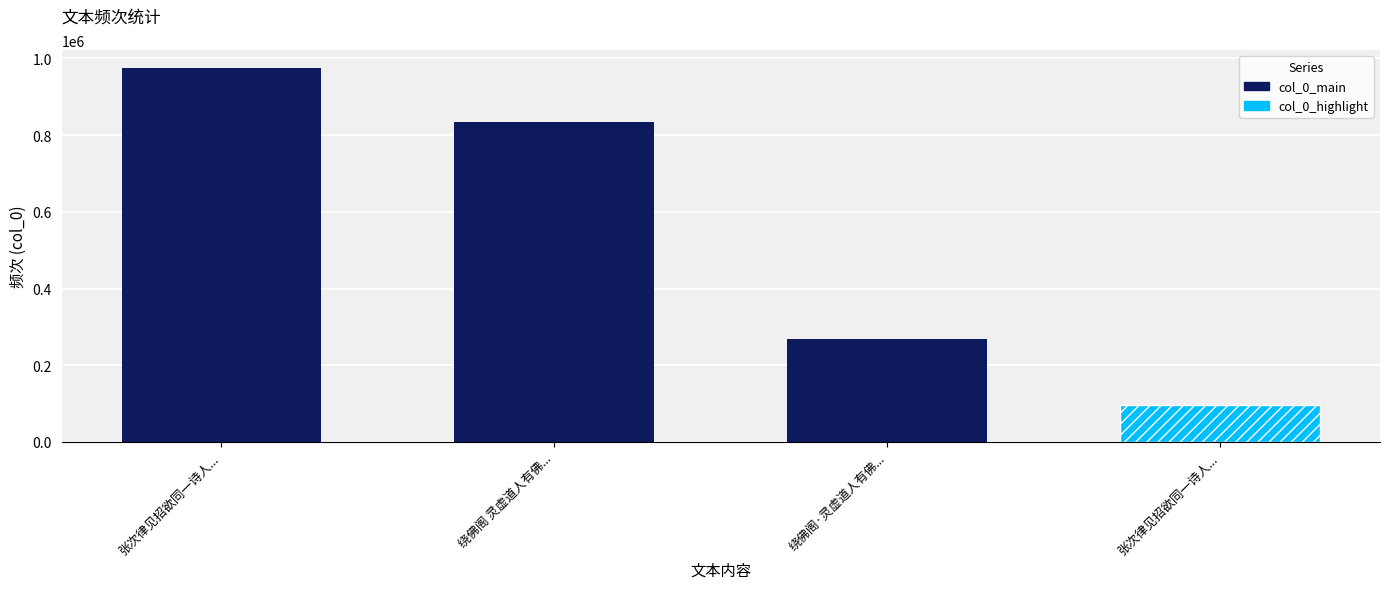

Rank the categories by value from highest to lowest.

张次律见招欲同一诗人..., 绕佛阁 灵虚道人有佛..., 绕佛阁·灵虚道人有佛...